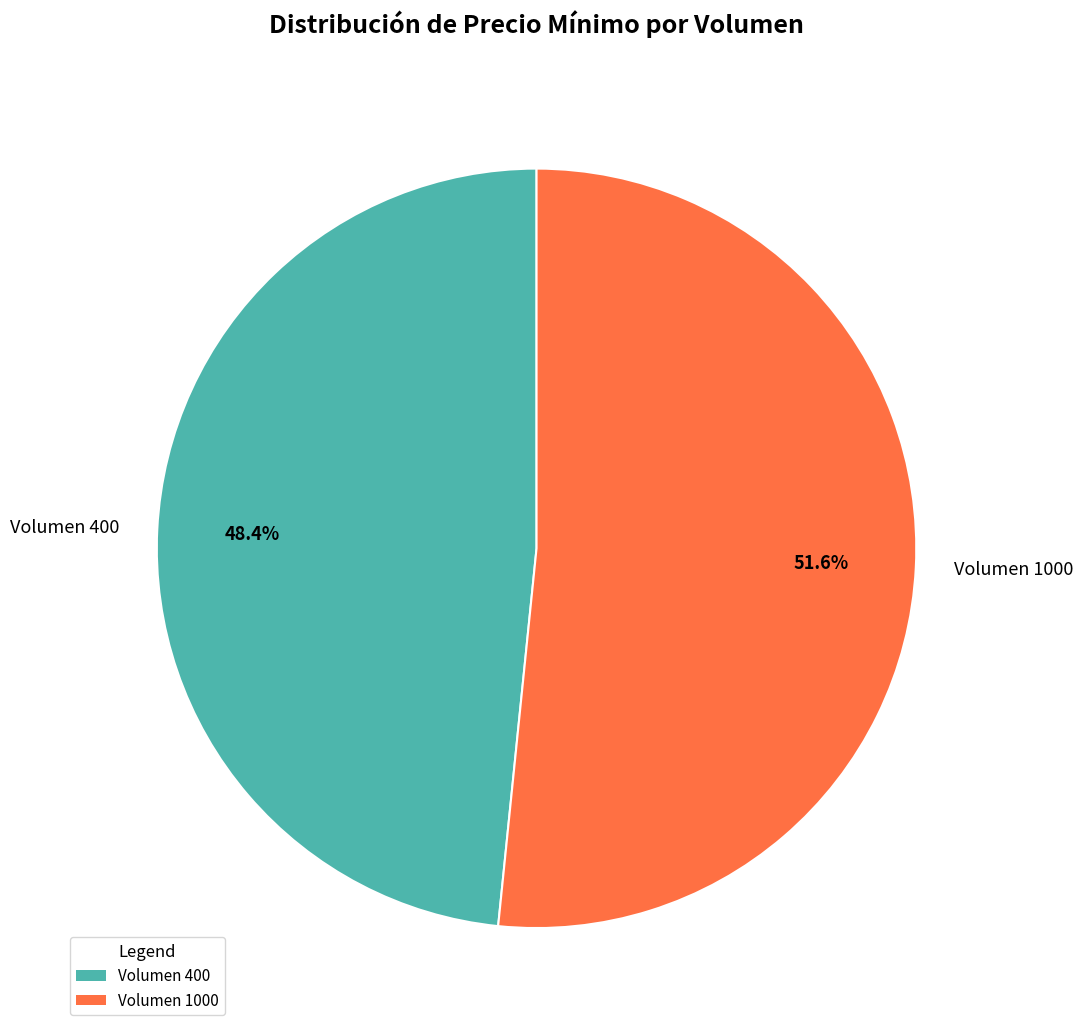

Which category accounts for the majority?

Volumen 1000